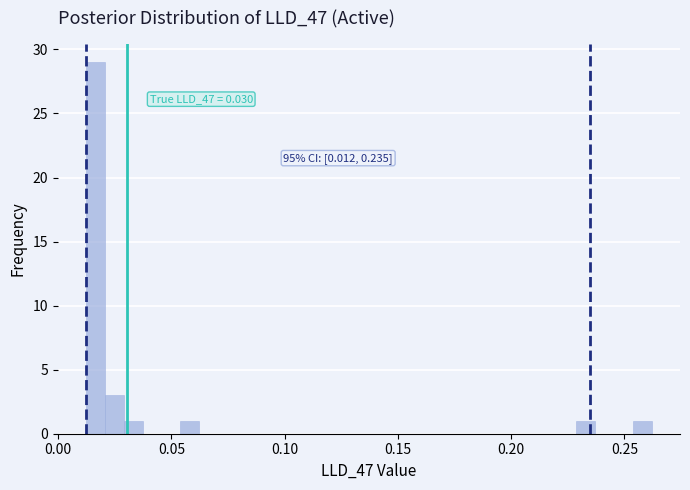

Read against the x-axis, roughly where is the centre of the tallest bar?

0.015